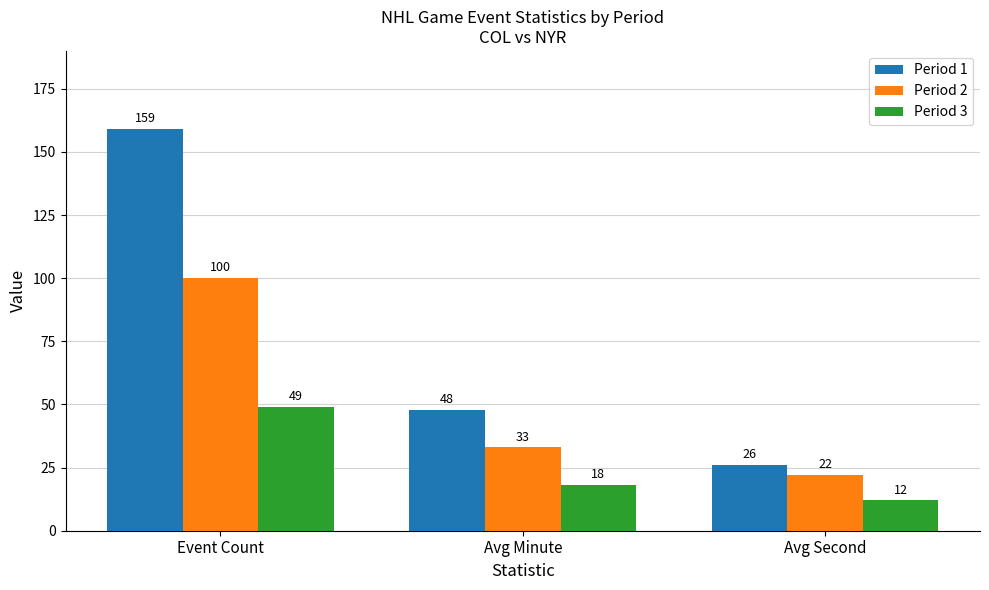

Reading left to right, transcribe all the data shown in this chart.

Period 1: Event Count=159	Avg Minute=48	Avg Second=26
Period 2: Event Count=100	Avg Minute=33	Avg Second=22
Period 3: Event Count=49	Avg Minute=18	Avg Second=12